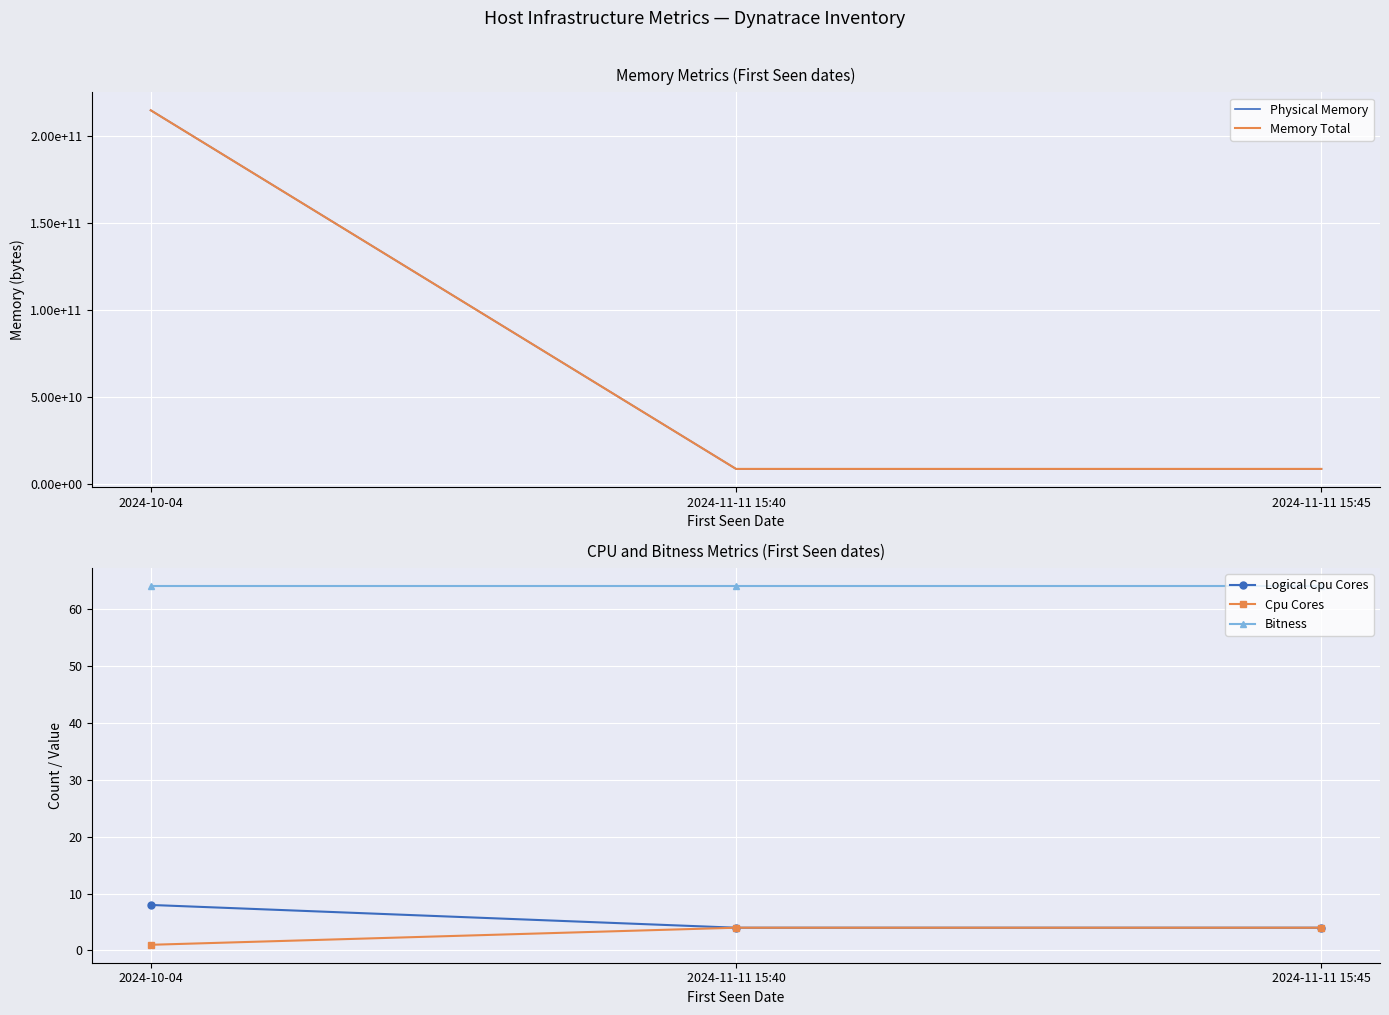

What are all the series names shown in the legend?

Physical Memory, Memory Total, Logical Cpu Cores, Cpu Cores, Bitness